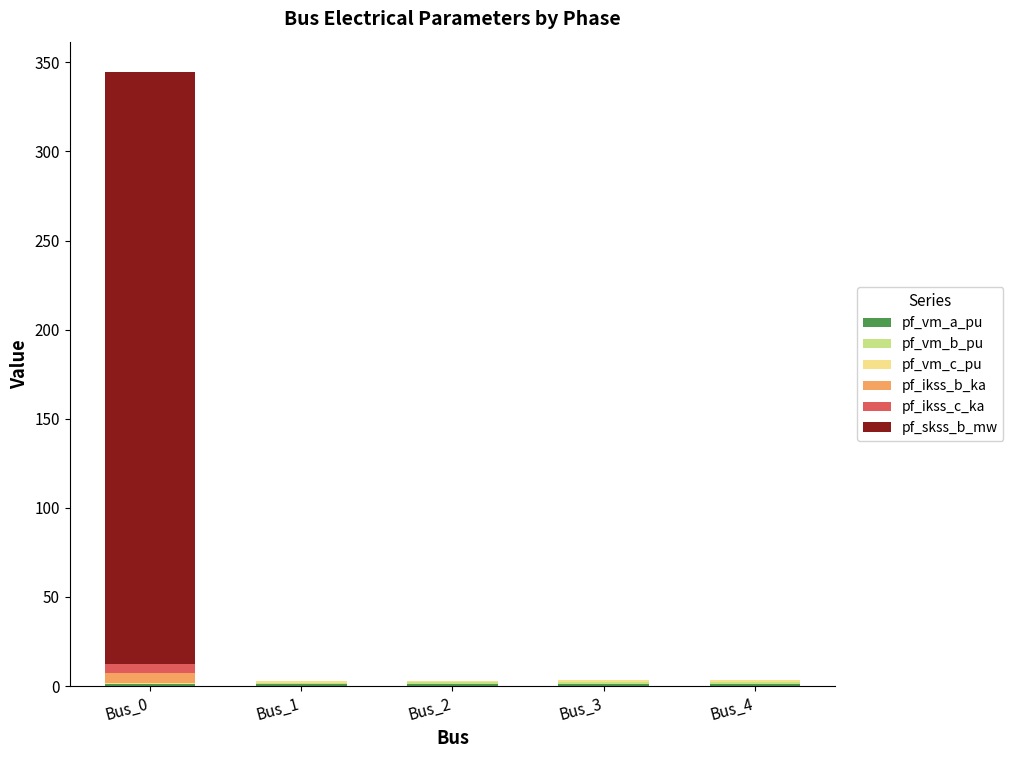

At which category is the sum across all series the highest?

Bus_0